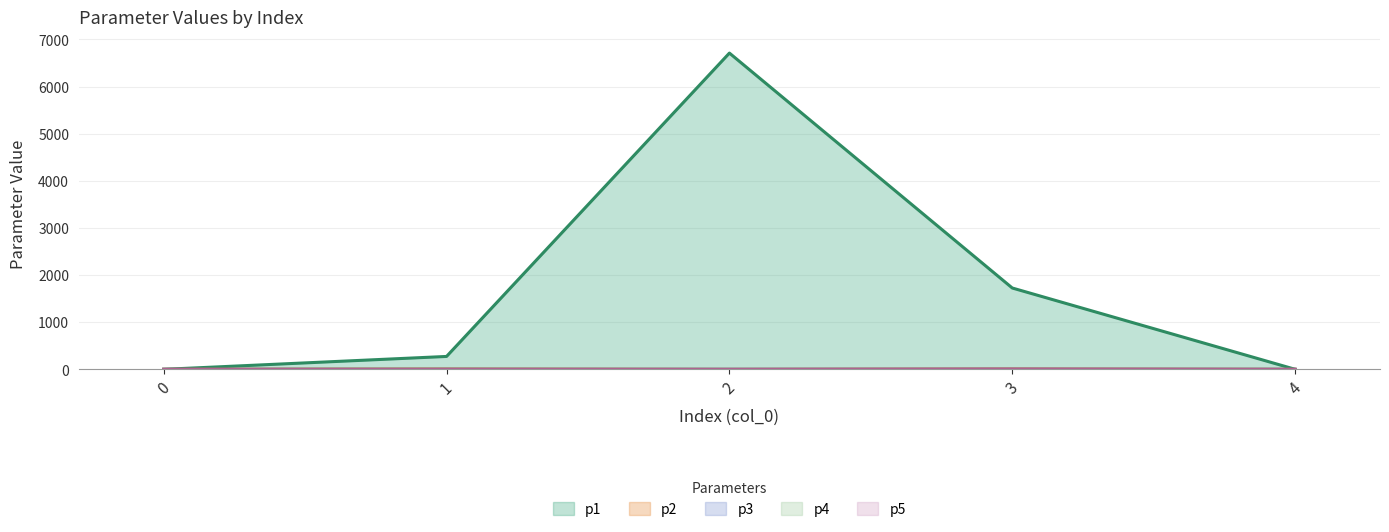

What is the maximum value for p3?

0.1